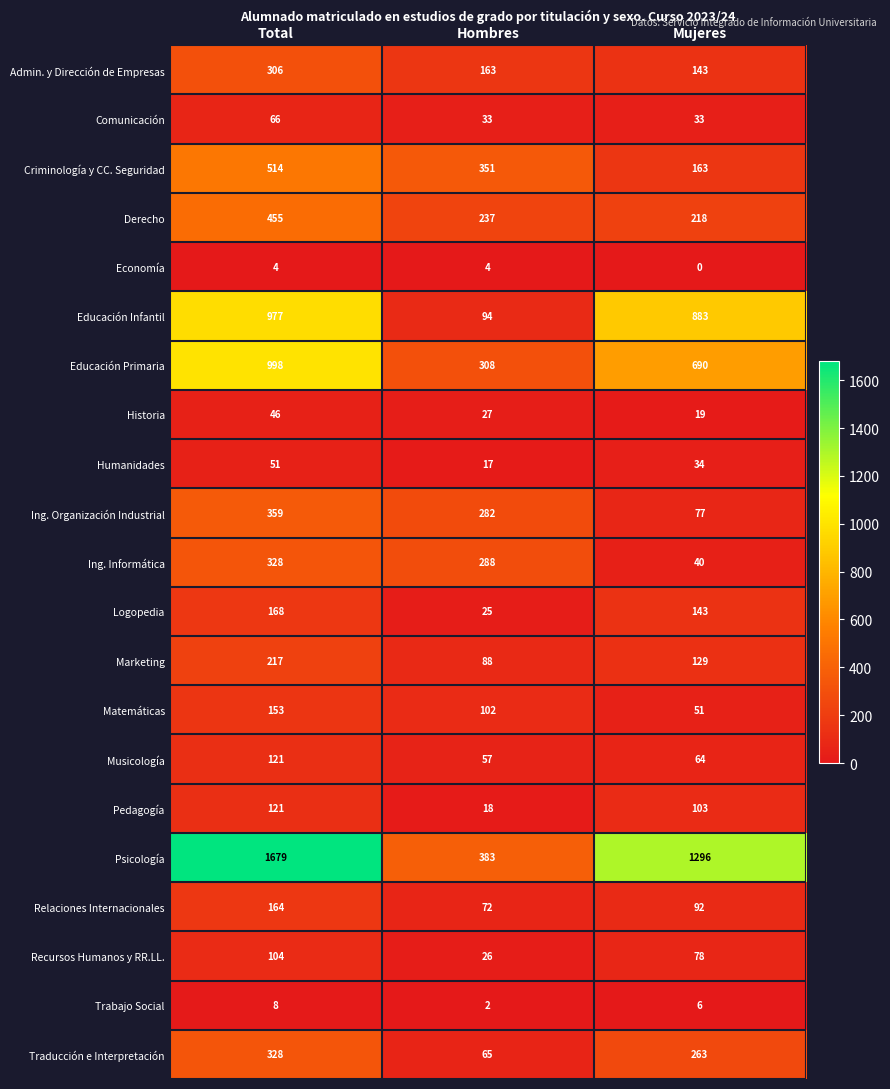

What is the total value across all series at Mujeres?

4525